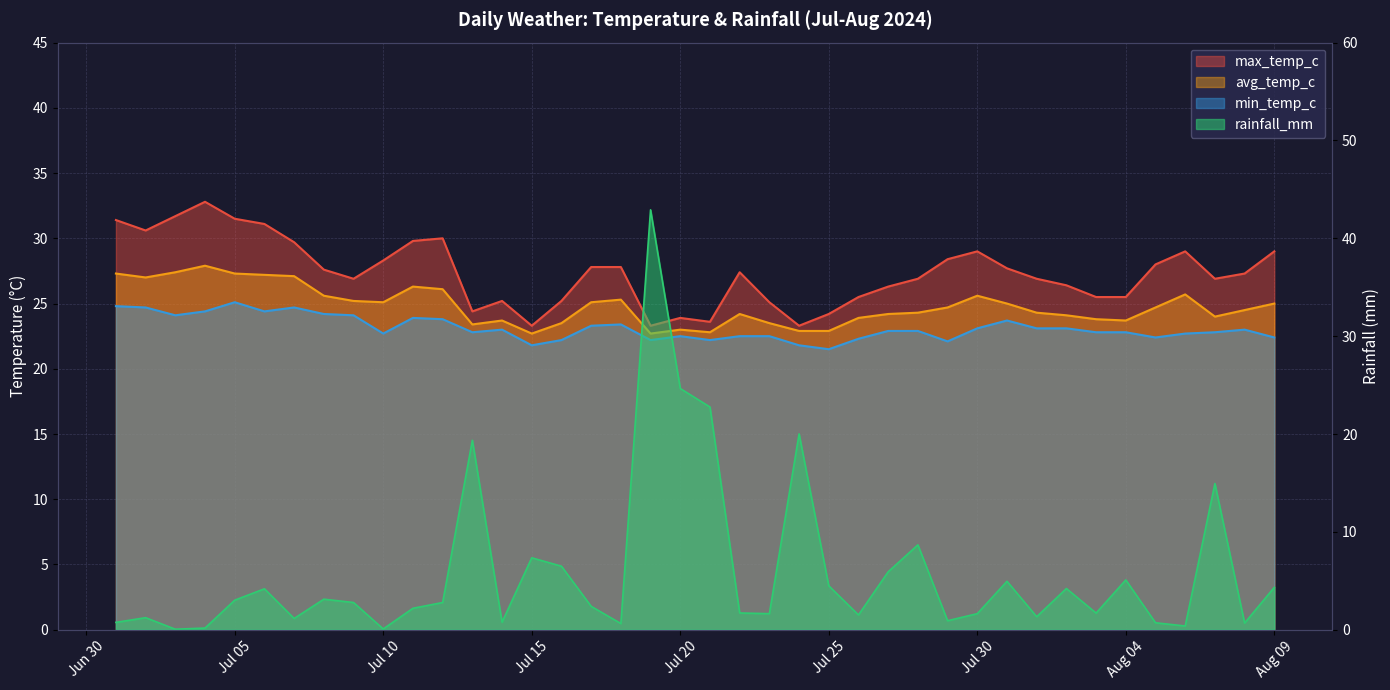

What position from the right is 2024-07-06?

35